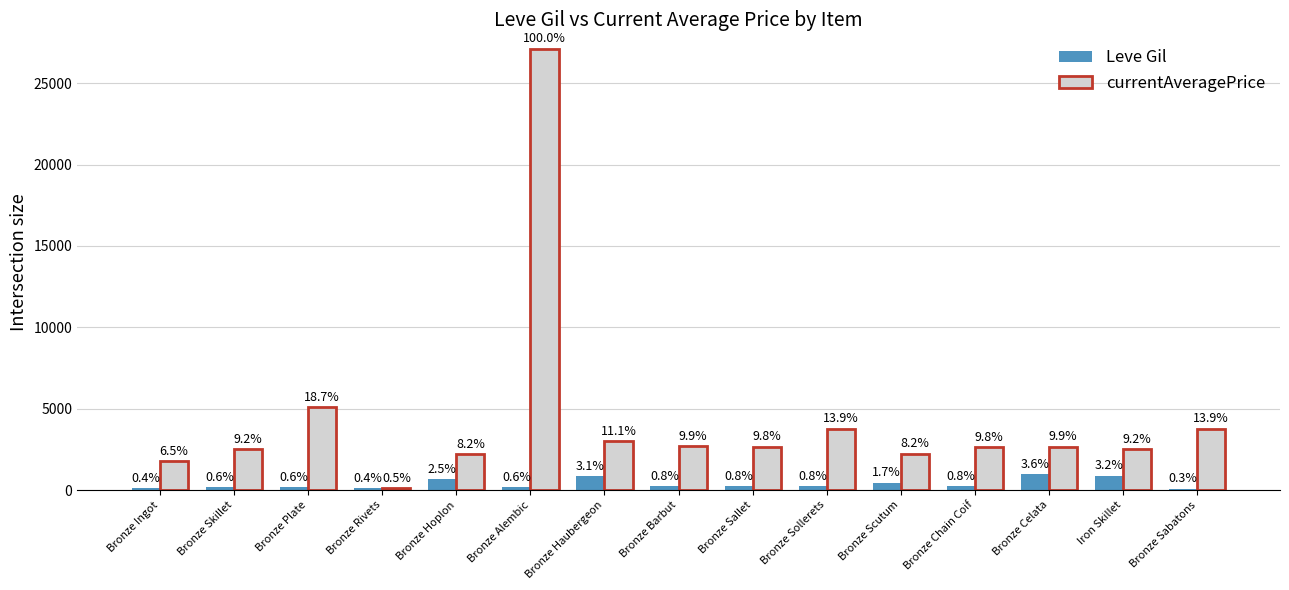

Reading left to right, extract all data points from this chart.

Leve Gil: Bronze Ingot=113.0	Bronze Skillet=160.0	Bronze Plate=160.0	Bronze Rivets=112.0	Bronze Hoplon=690.0	Bronze Alembic=160.0	Bronze Haubergeon=840.0	Bronze Barbut=220.0	Bronze Sallet=220.0	Bronze Sollerets=220.0	Bronze Scutum=460.0	Bronze Chain Coif=220.0	Bronze Celata=990.0	Iron Skillet=880.0	Bronze Sabatons=90.0
currentAveragePrice: Bronze Ingot=1768.0	Bronze Skillet=2494.0	Bronze Plate=5071.0	Bronze Rivets=130.8	Bronze Hoplon=2226.0	Bronze Alembic=27125.0	Bronze Haubergeon=3011.0	Bronze Barbut=2680.0	Bronze Sallet=2662.0	Bronze Sollerets=3767.0	Bronze Scutum=2230.0	Bronze Chain Coif=2656.0	Bronze Celata=2673.0	Iron Skillet=2496.0	Bronze Sabatons=3775.0